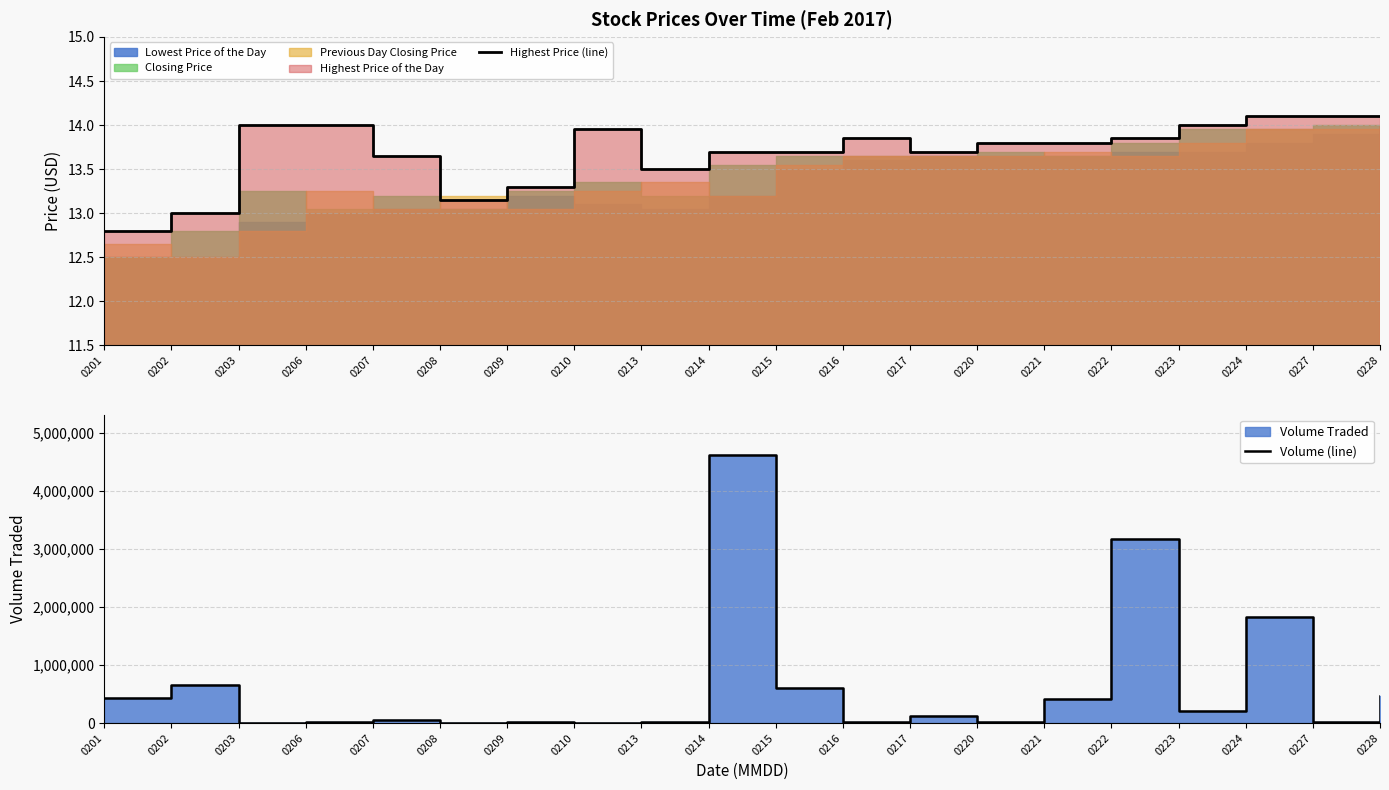

Is it true that Volume (line) equals 1818700.0 at 0224?

True